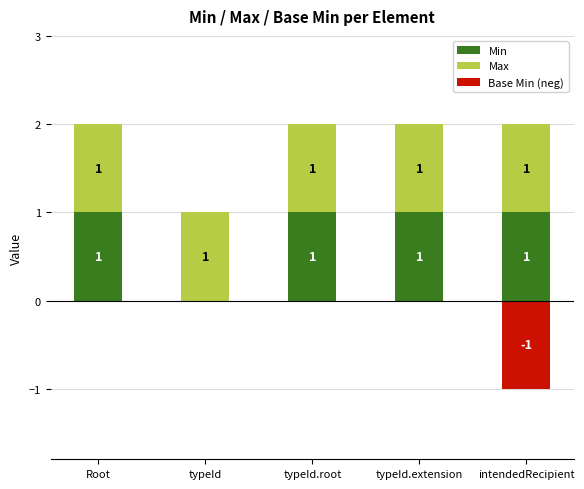

Where is Base Min (neg) nearest to the value 0?

Root